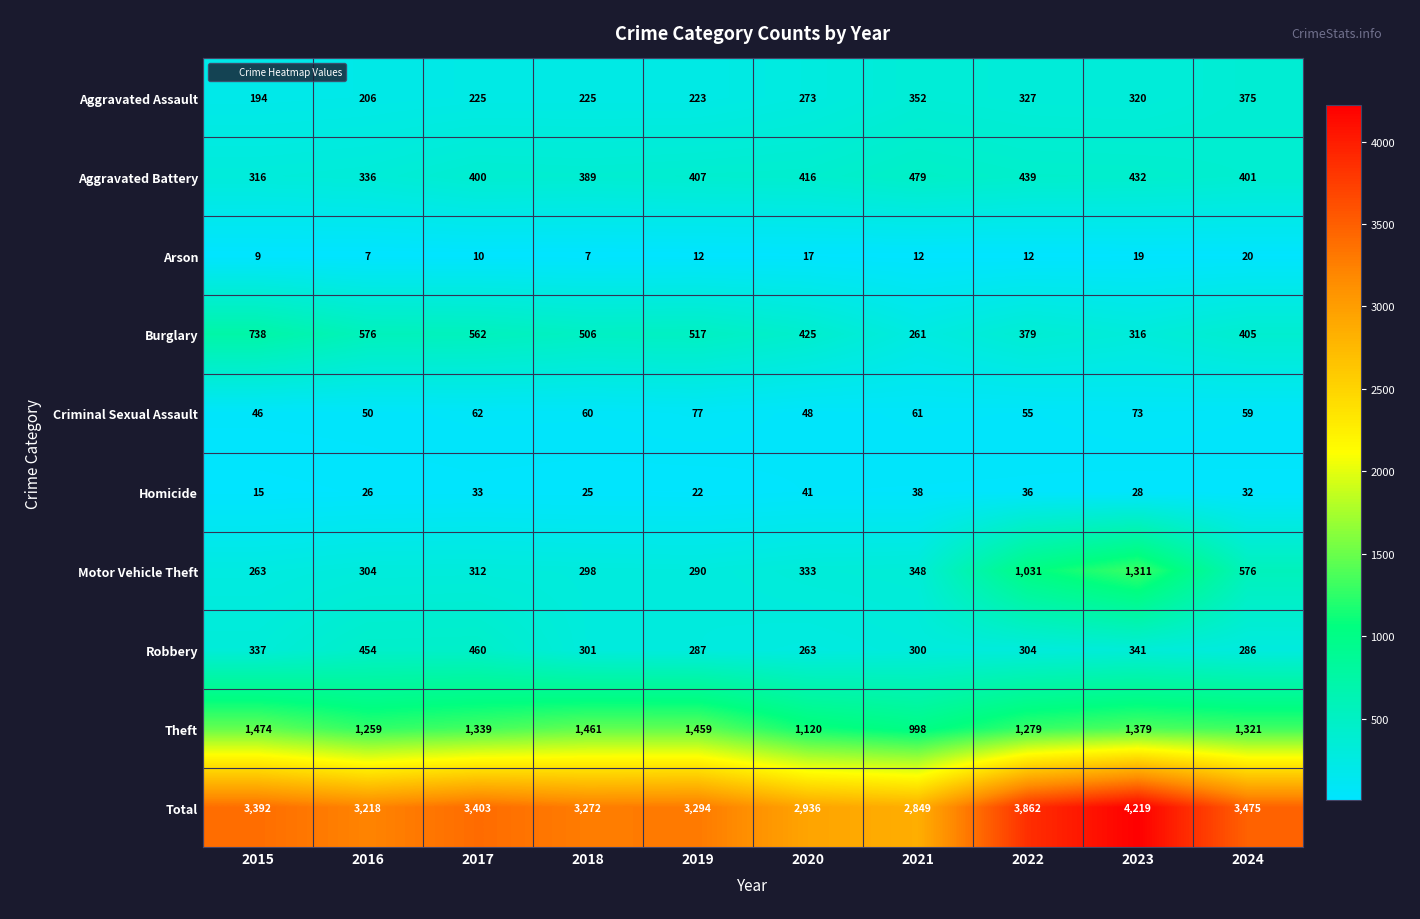

Is it true that Aggravated Battery equals 416 at 2020?

True